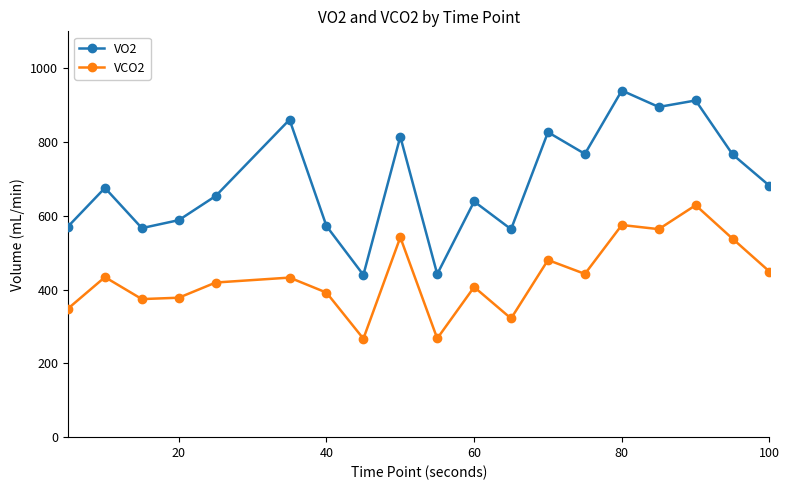

List the series in order of their overall mean, lowest first.

VCO2, VO2